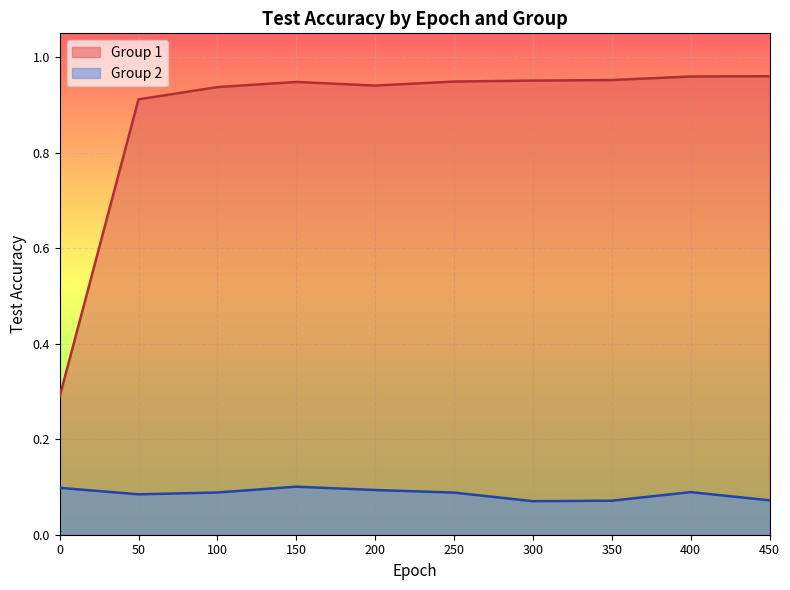

At which category does Group 1 reach its first local valley?

200